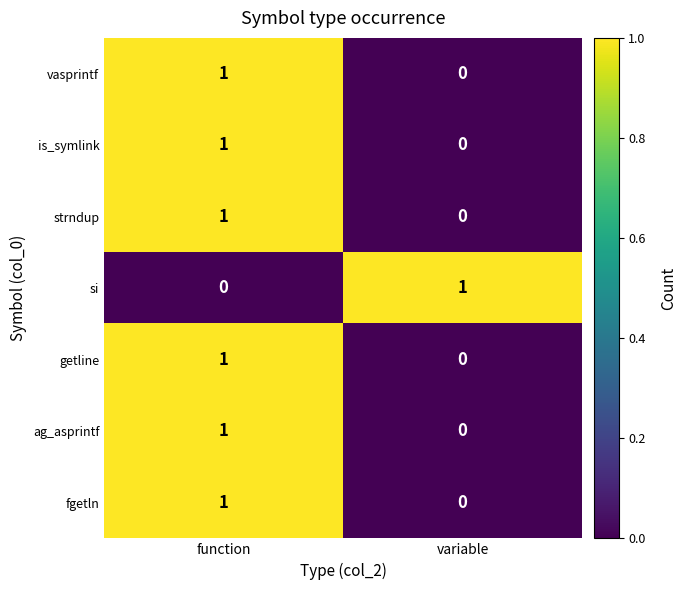

How many categories are shown in the chart?

2